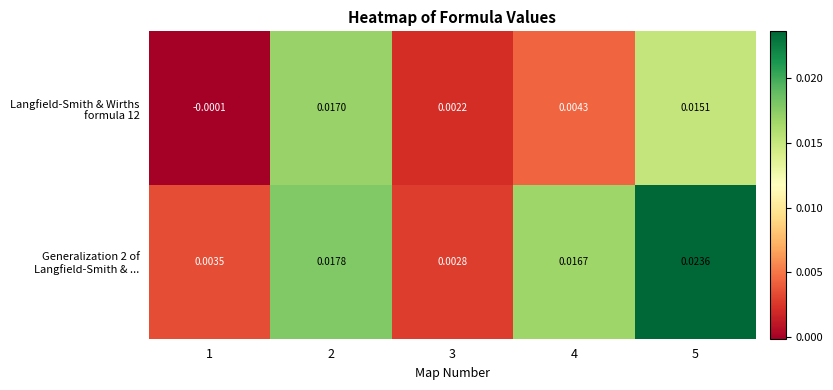

Between 2 and 1, which is larger?

2